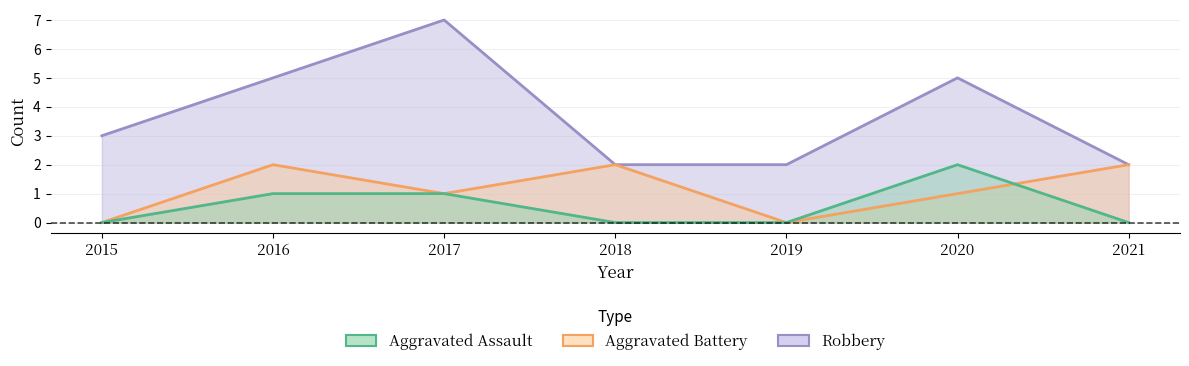

At which category does Aggravated Battery reach its first local peak?

2016